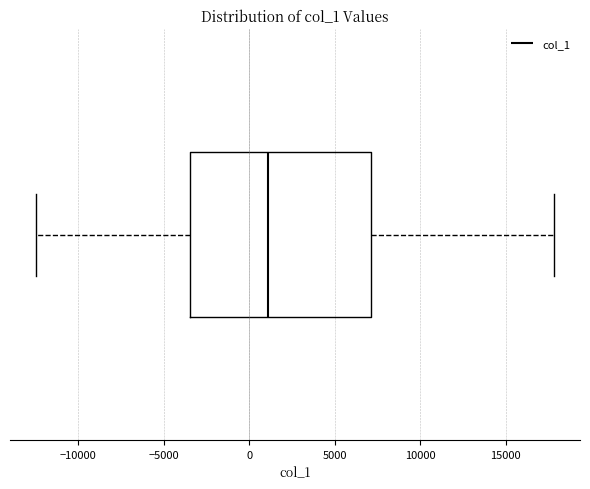

Read this box plot against the x-axis: the position of the median line, the range covered by the box, and the ends of both whiskers. The values are not printed on the chart, so give them approximately, as read against the axis.

median 1000, box -3500 to 7000, whiskers -12500 to 18000